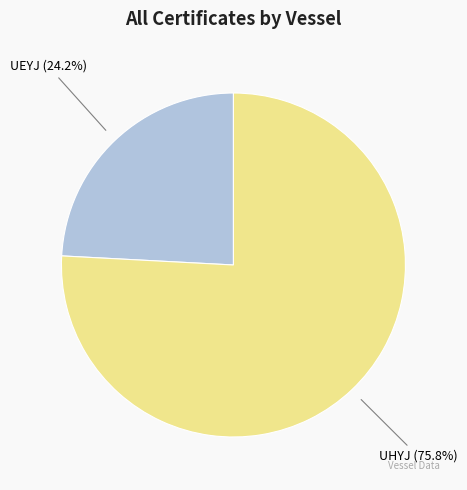

Does any single category account for the majority?

Yes